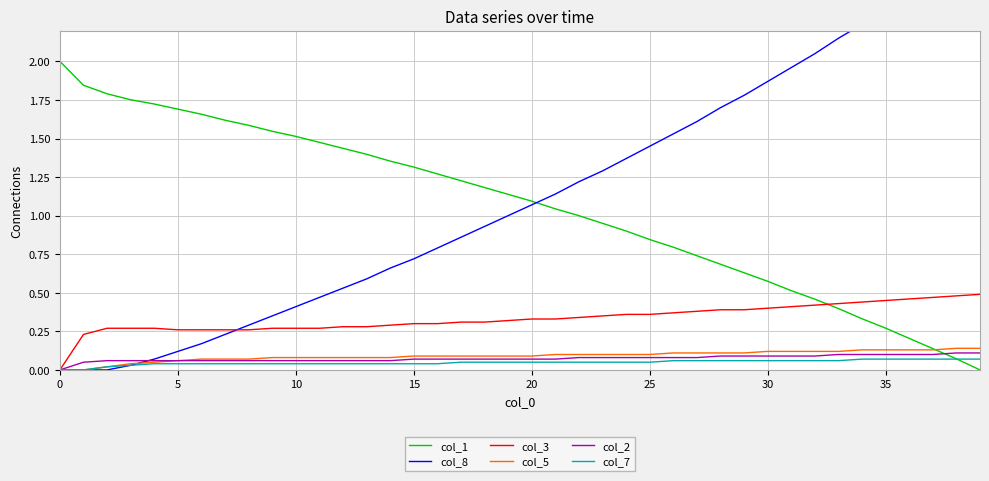

True or false: col_2 and col_7 cross at least once.

False